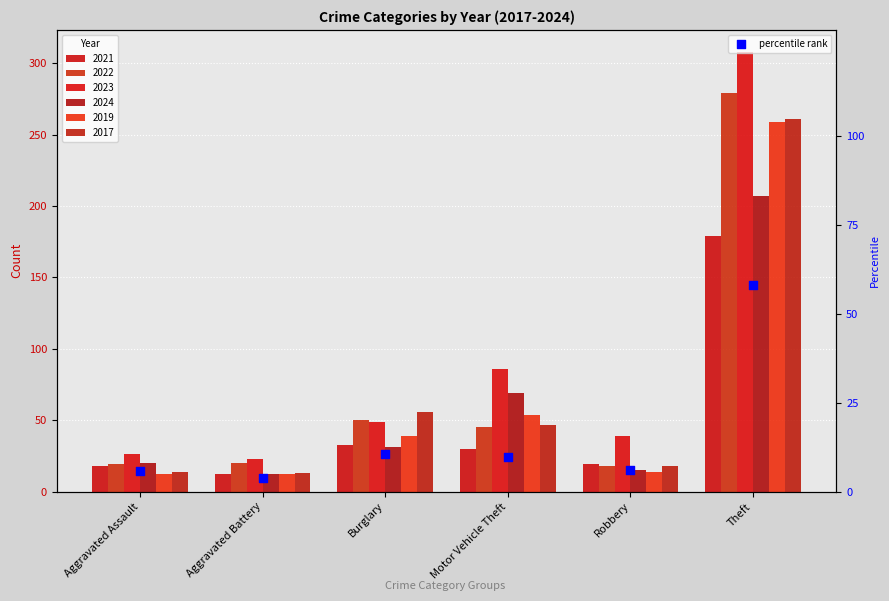

Which has a higher value, Burglary or Aggravated Battery?

Burglary